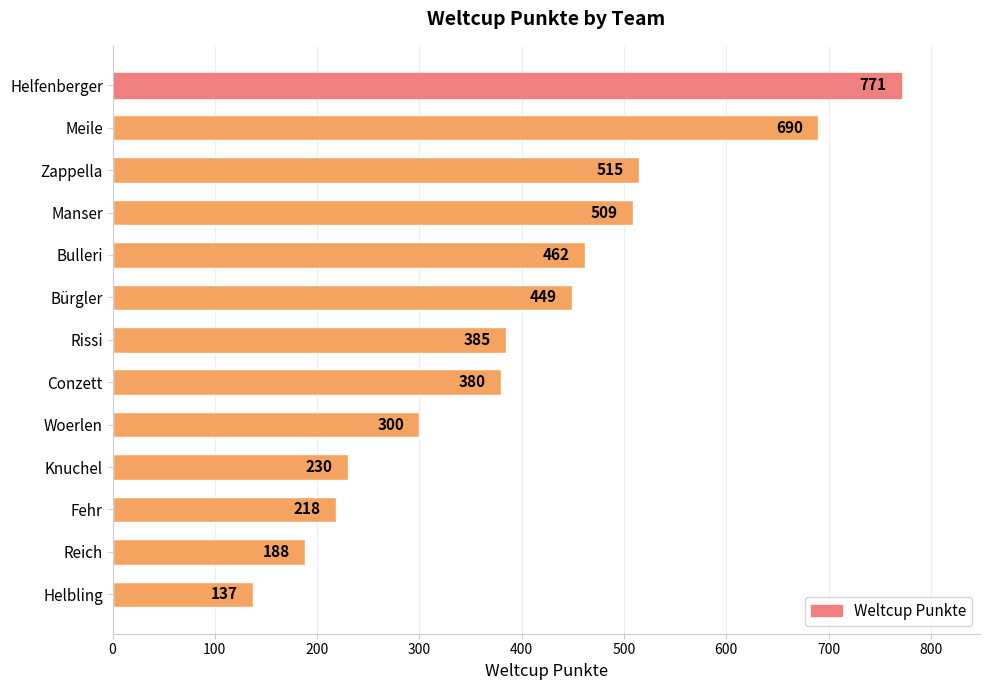

What is the difference between the maximum and minimum values?

634